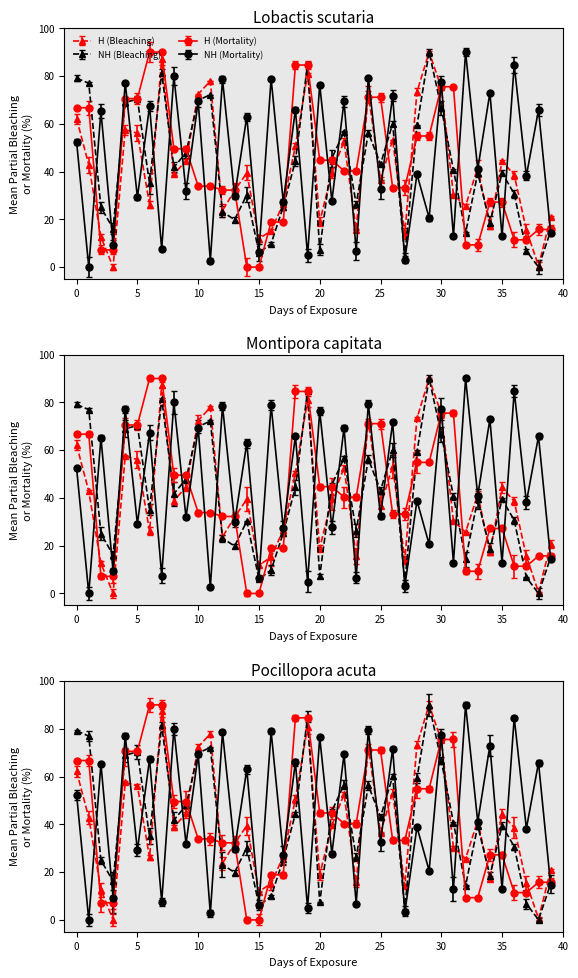

Which label corresponds to the smallest value in the chart?

38